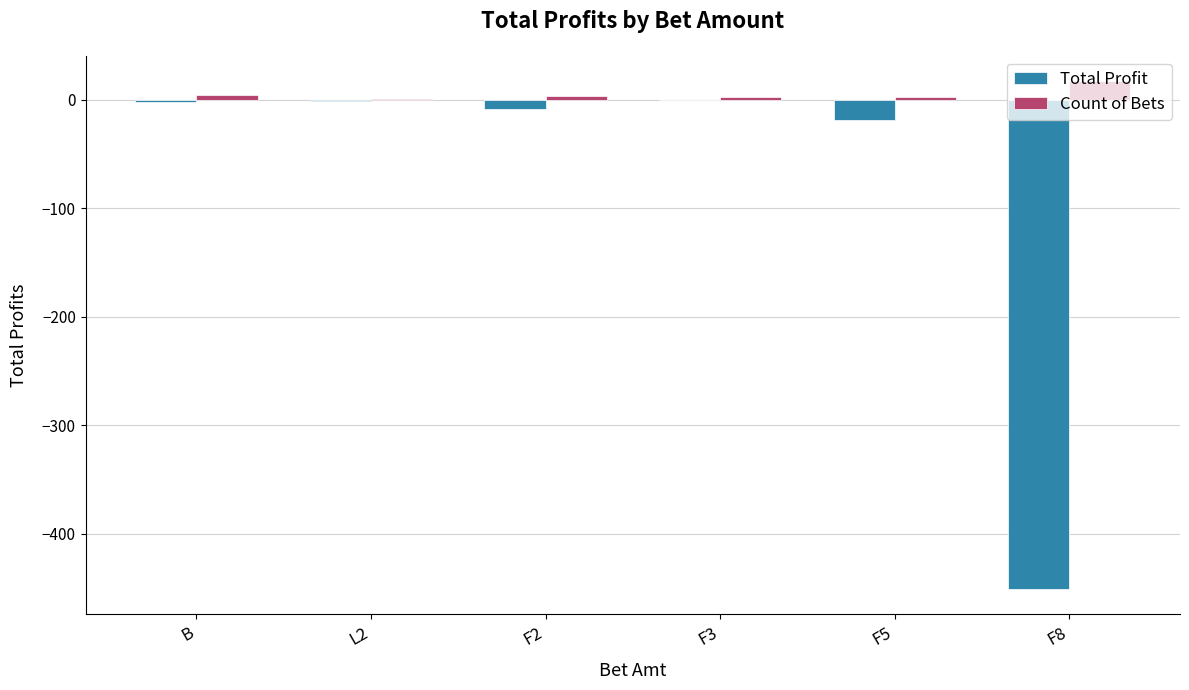

Which series has the largest total across all categories?

Count of Bets